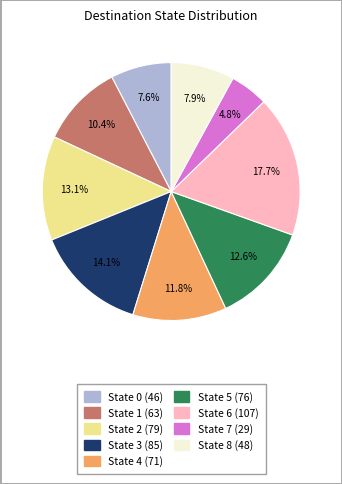

Which has a higher value, State 2 (79) or State 1 (63)?

State 2 (79)